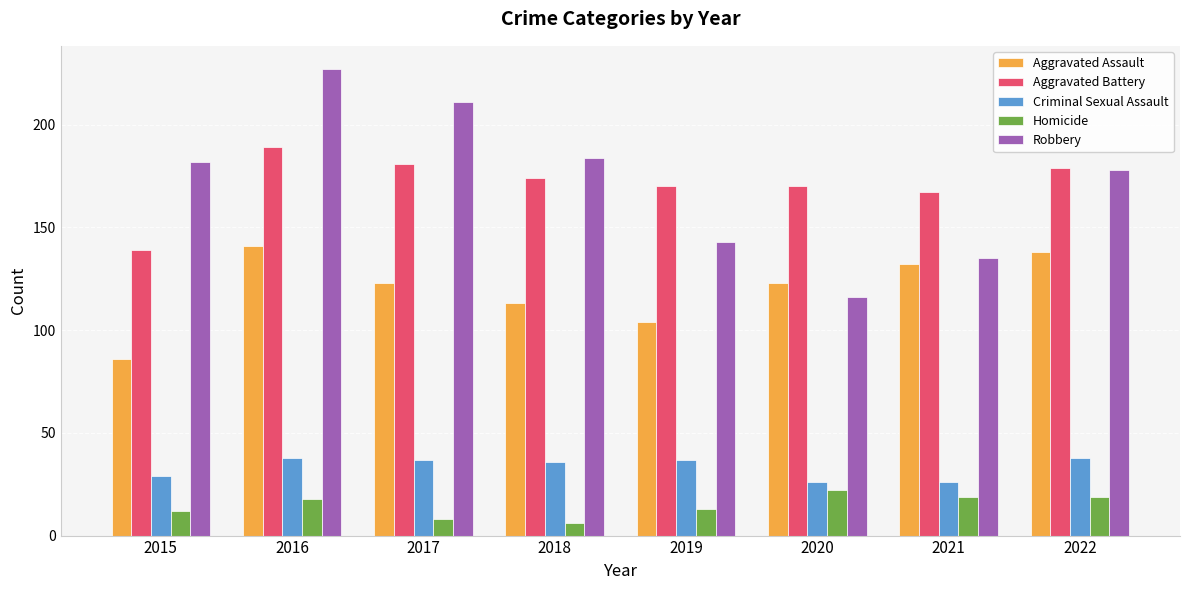

Is it true that Homicide equals 6 at 2016?

False